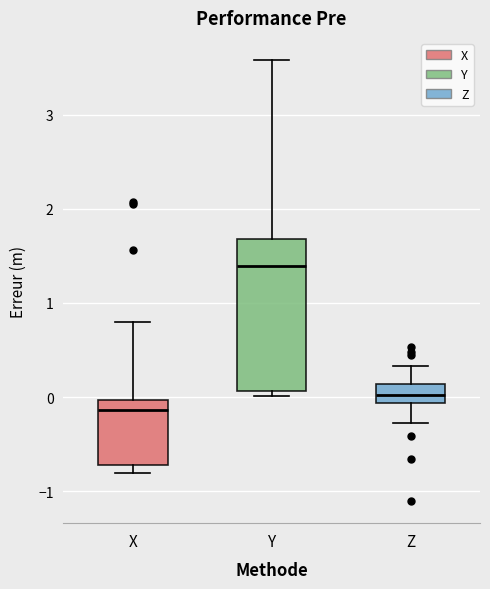

Which box is the tallest, from its lower edge to its upper edge?

Y